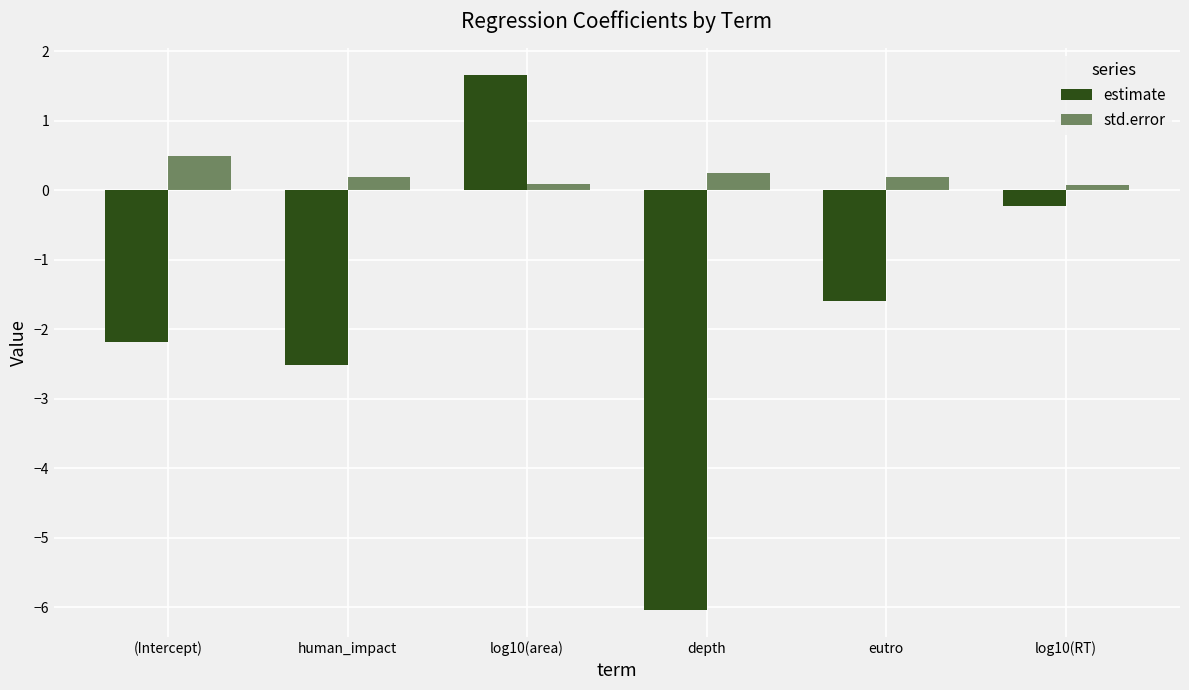

Which has a higher value, (Intercept) or human_impact?

(Intercept)